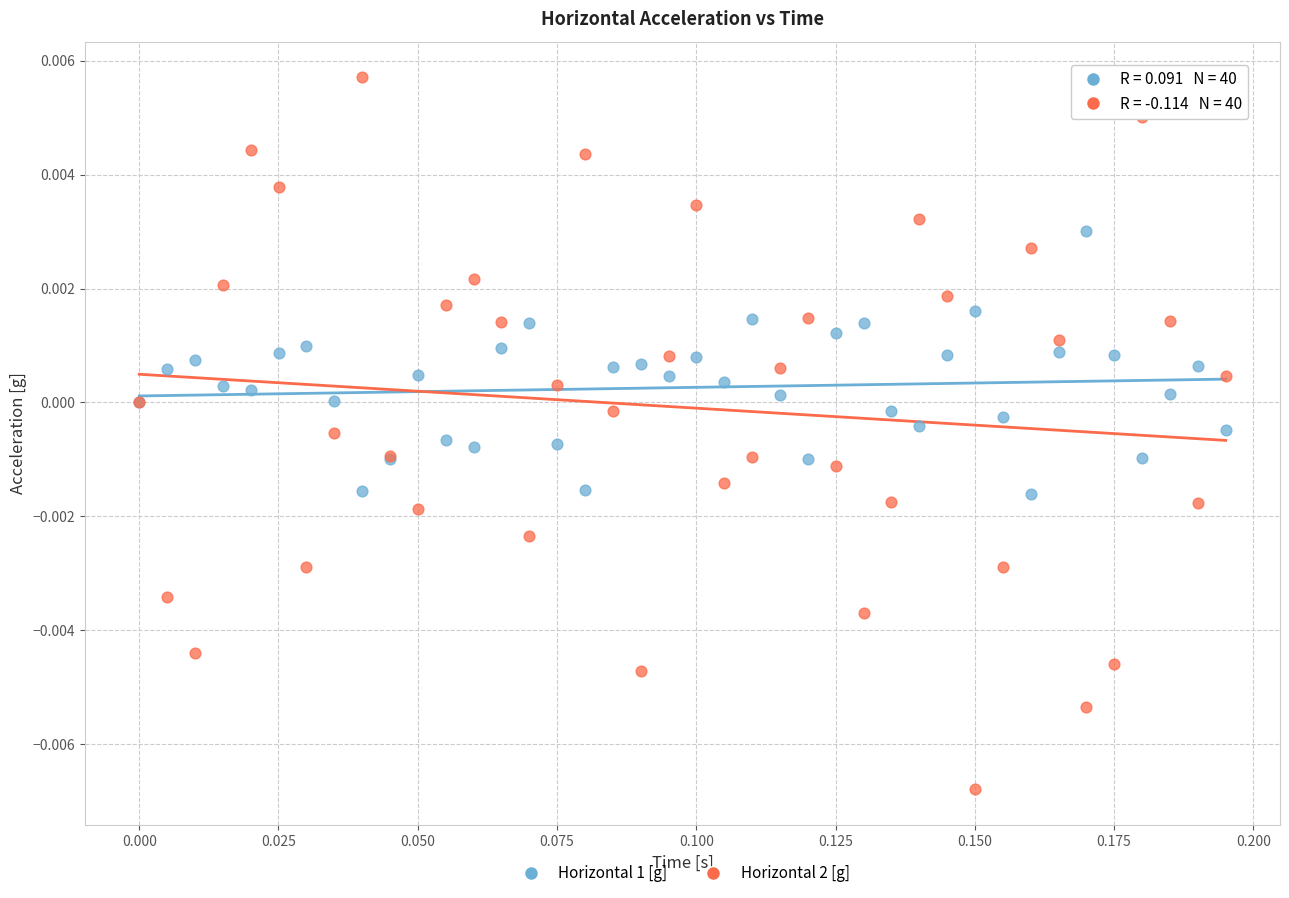

What are all the series names shown in the legend?

Horizontal 1 [g], Horizontal 2 [g]